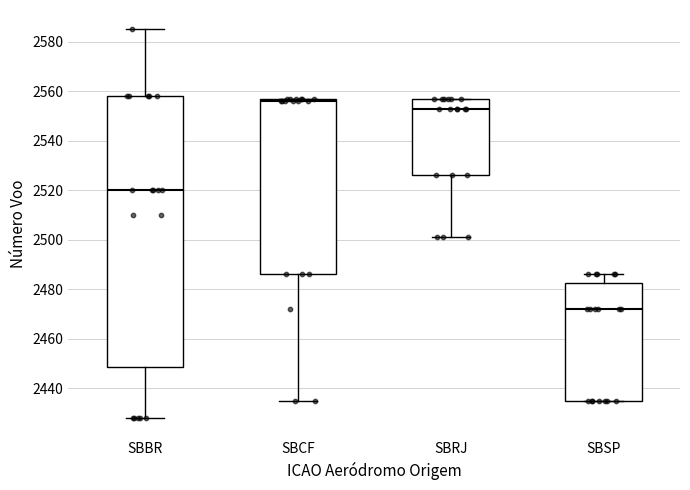

Reading left to right, transcribe this box plot: for each box, give where its median line is, the range the box spans, and where its two whiskers end, as read against the y-axis. The values are not printed on the chart, so give them approximately, as read against the axis.

SBBR: median 2520, box 2448 to 2558, whiskers 2428 to 2586
SBCF: median 2556, box 2486 to 2558, whiskers 2436 to 2558
SBRJ: median 2554, box 2526 to 2558, whiskers 2502 to 2558
SBSP: median 2472, box 2436 to 2482, whiskers 2436 to 2486